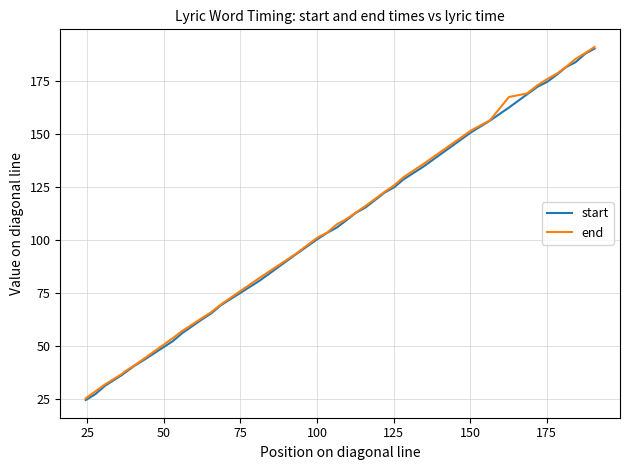

Which series has the largest range (max minus min)?

start